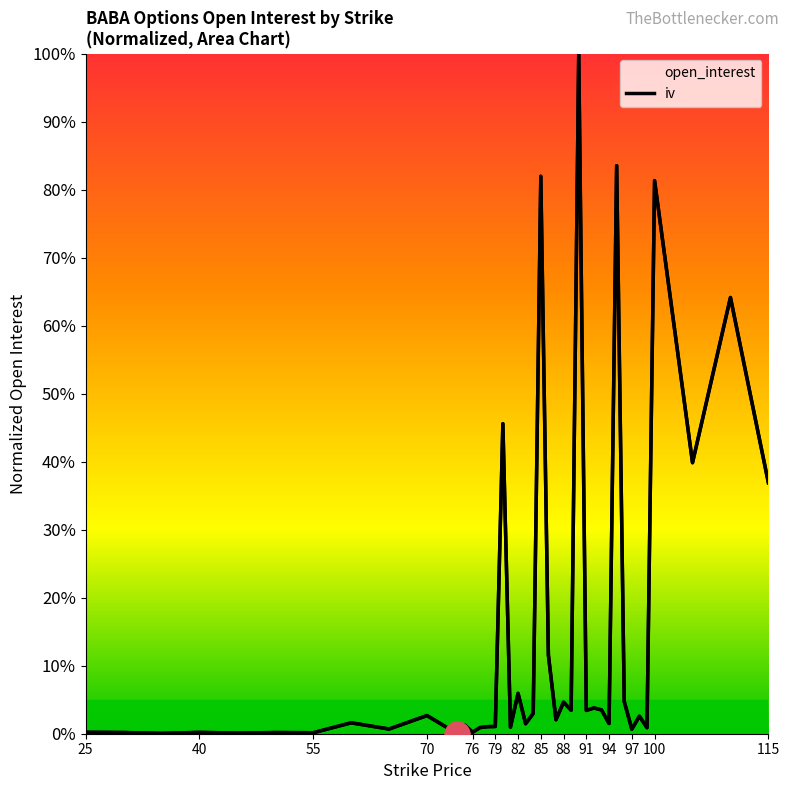

How many lines are shown in the chart?

1